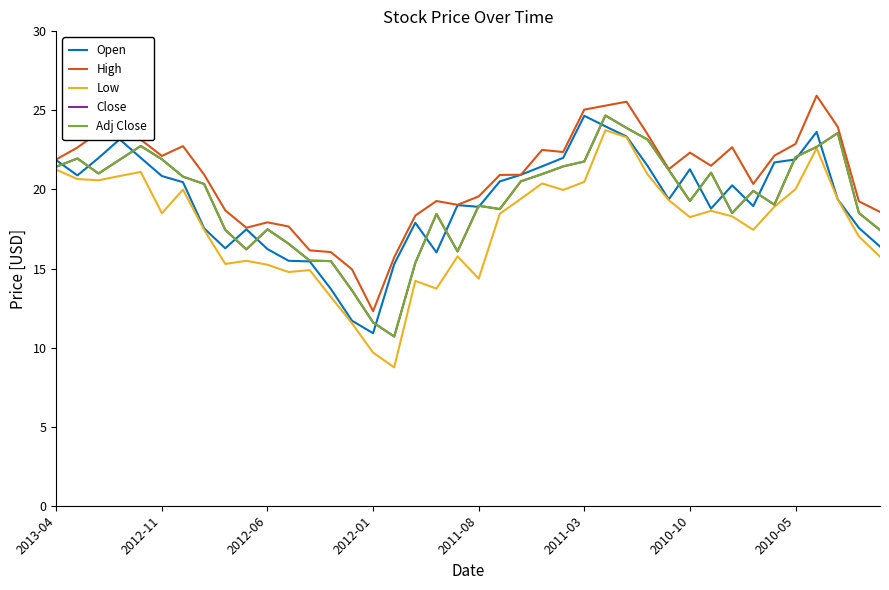

Does the chart display data point markers on the line(s)?

No